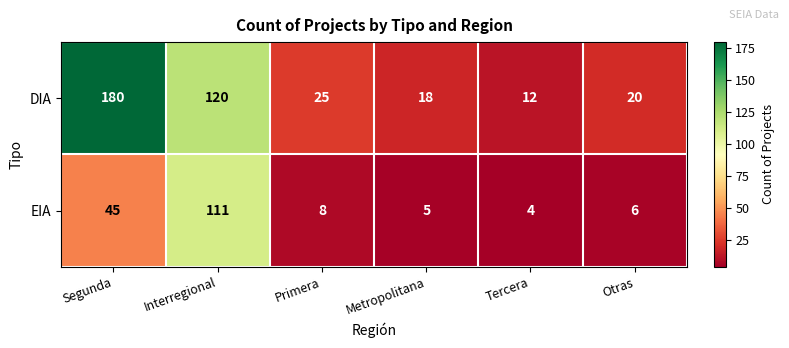

What is the spread (max minus min) of values at Metropolitana?

13